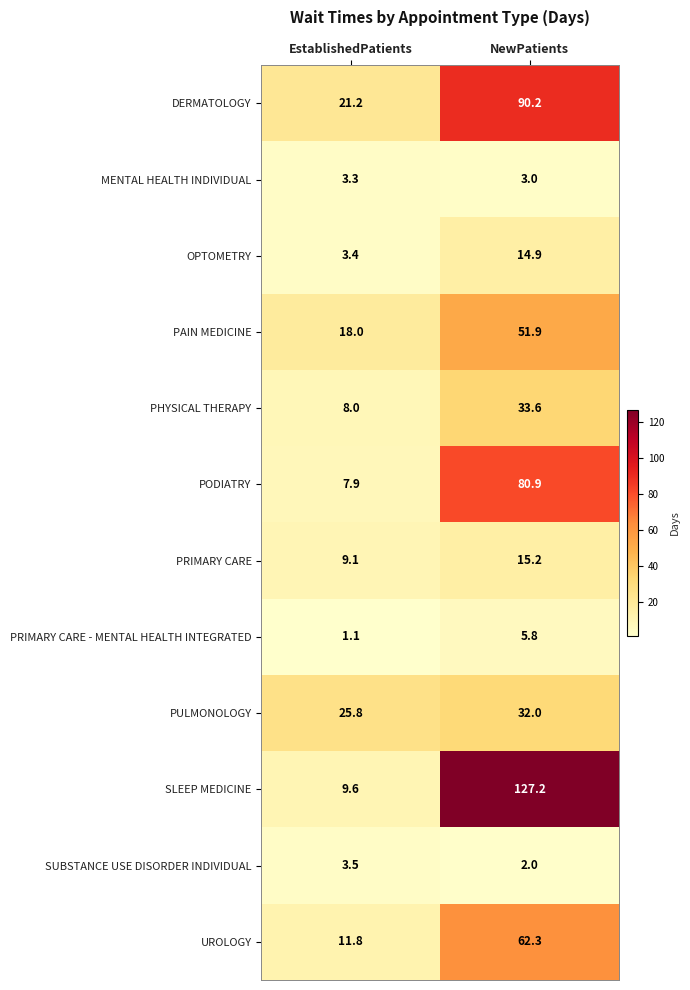

How many categories are shown in the chart?

2